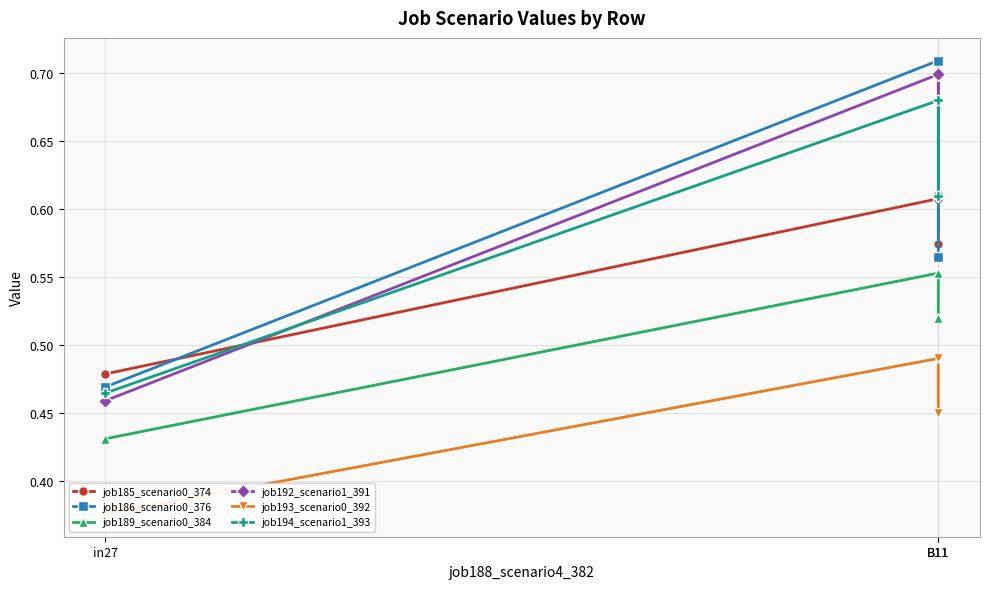

How many lines are shown in the chart?

6